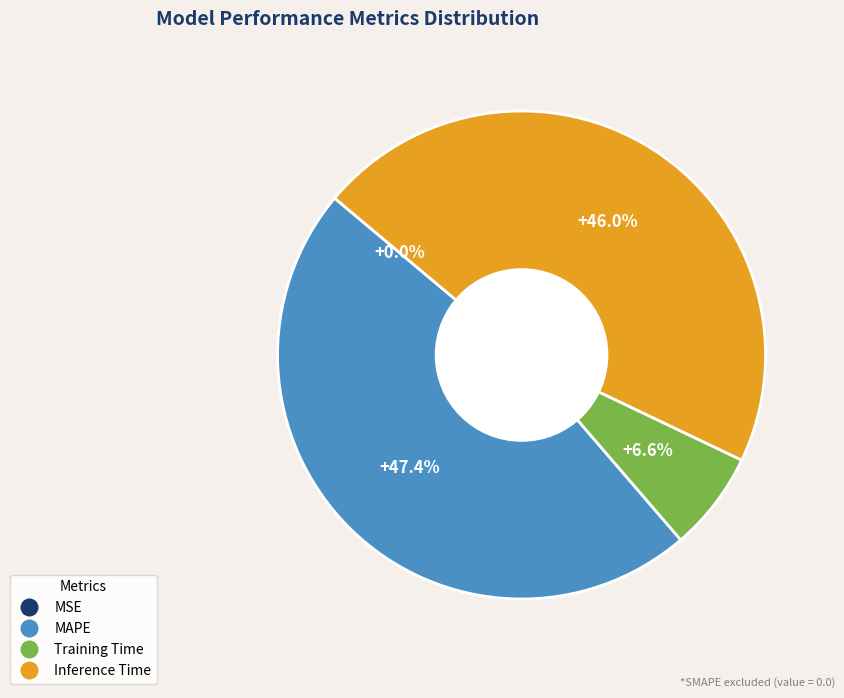

Which has a higher value, MAPE or Inference Time?

MAPE